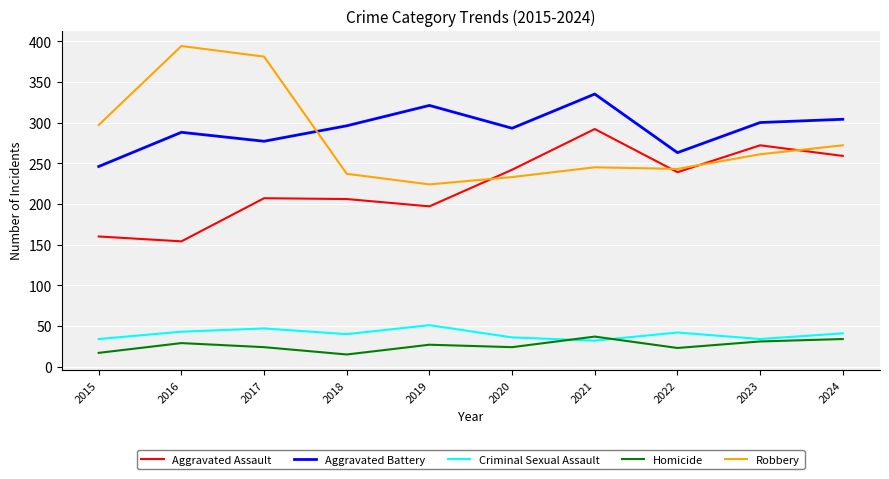

How many distinct data groups are displayed?

5